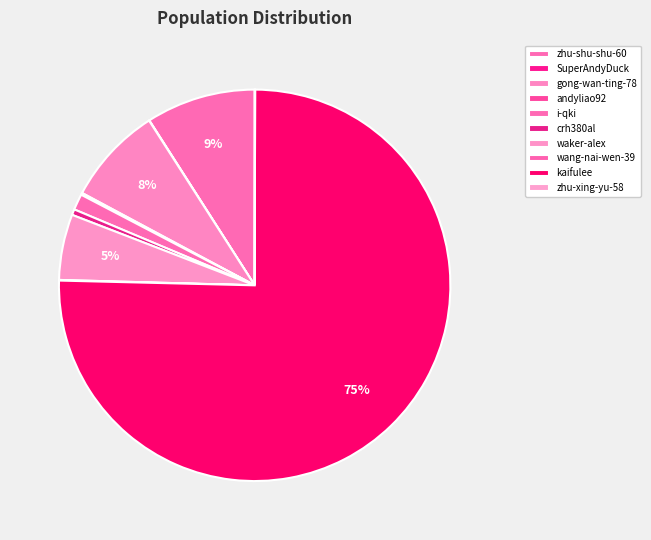

True or false: andyliao92 accounts for 1% of the total.

False